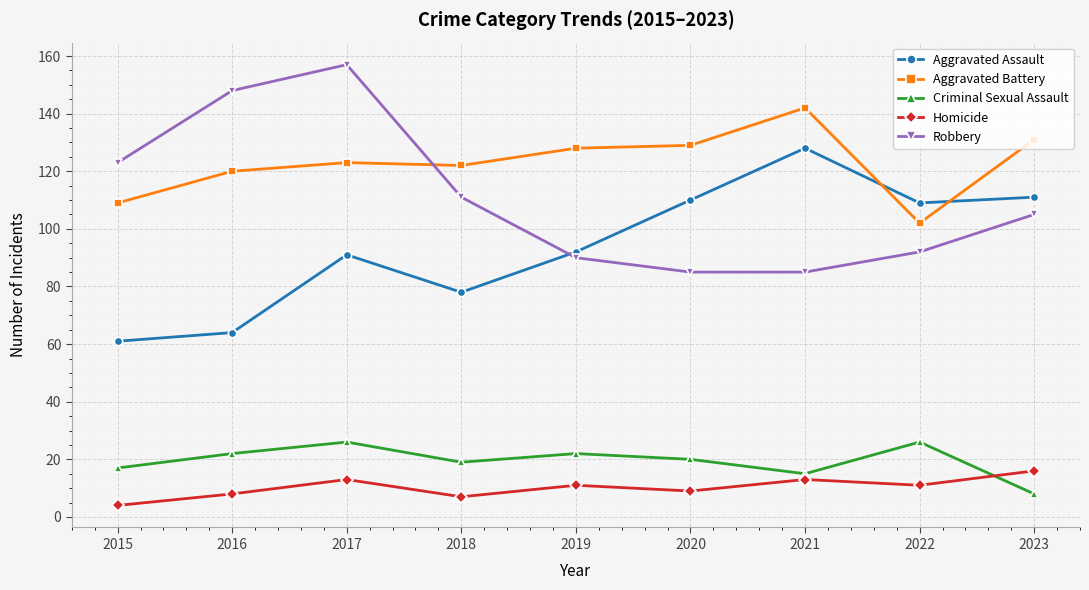

Reading left to right, transcribe all the data shown in this chart.

Aggravated Assault: 61	64	91	78	92	110	128	109	111
Aggravated Battery: 109	120	123	122	128	129	142	102	131
Criminal Sexual Assault: 17	22	26	19	22	20	15	26	8
Homicide: 4	8	13	7	11	9	13	11	16
Robbery: 123	148	157	111	90	85	85	92	105